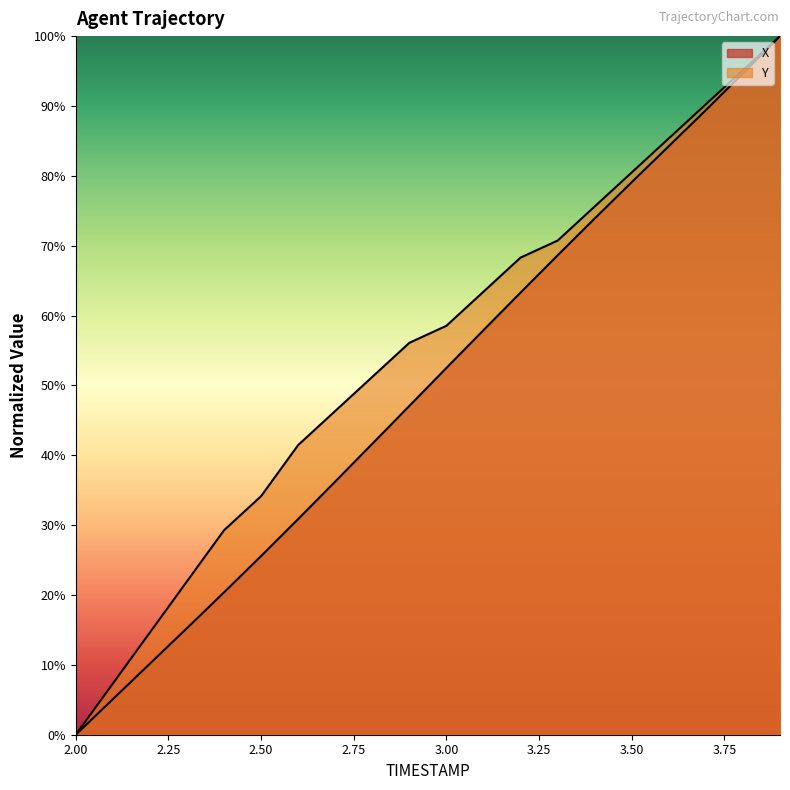

At how many categories does at least one series exceed 7?

19